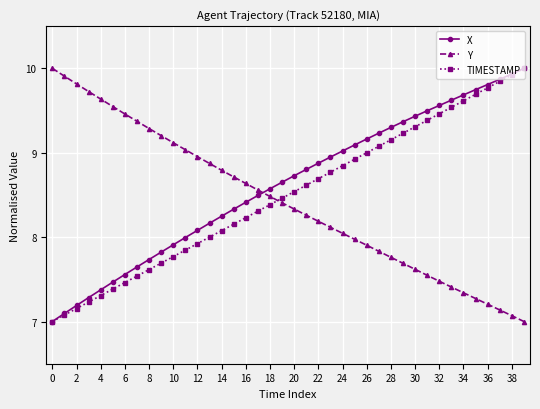

Count the number of categories in the chart.

40